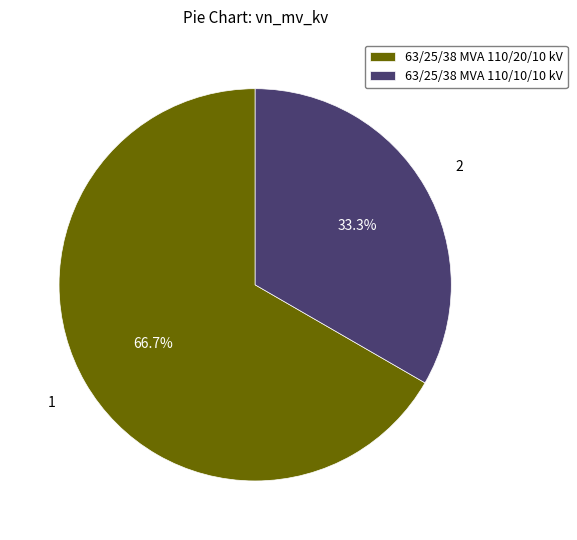

Between 63/25/38 MVA 110/20/10 kV and 63/25/38 MVA 110/10/10 kV, which is larger?

63/25/38 MVA 110/20/10 kV